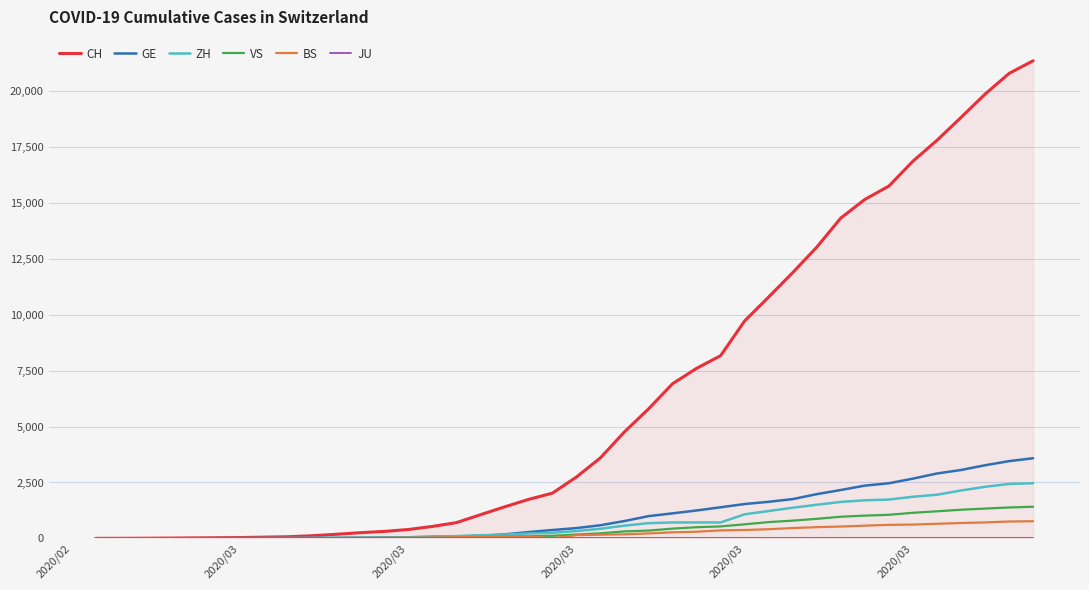

Rank the series by their maximum value, from highest to lowest.

CH, GE, ZH, VS, BS, JU